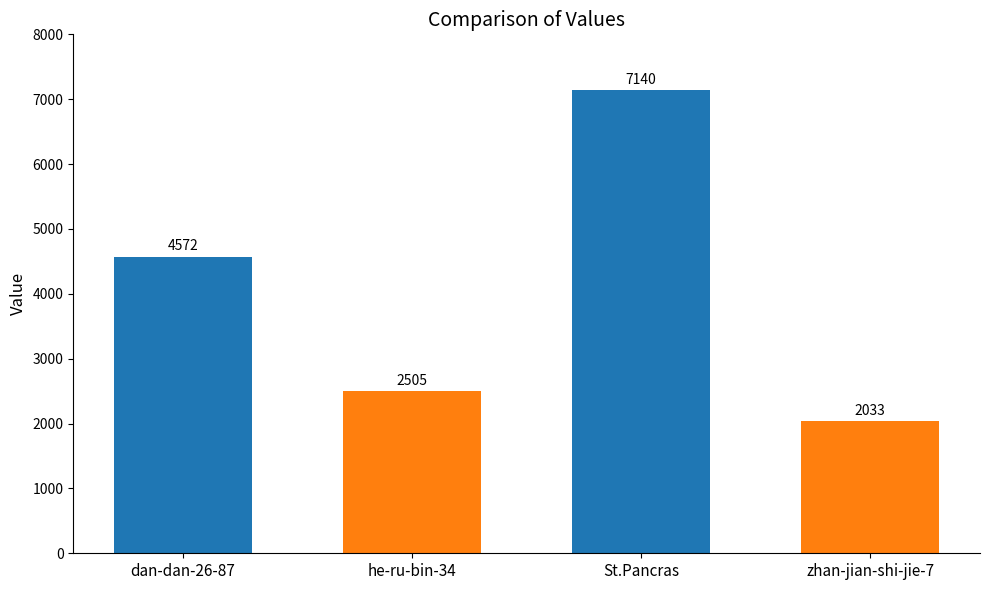

Reading left to right, extract all data points from this chart.

dan-dan-26-87=4572	he-ru-bin-34=2505	St.Pancras=7140	zhan-jian-shi-jie-7=2033